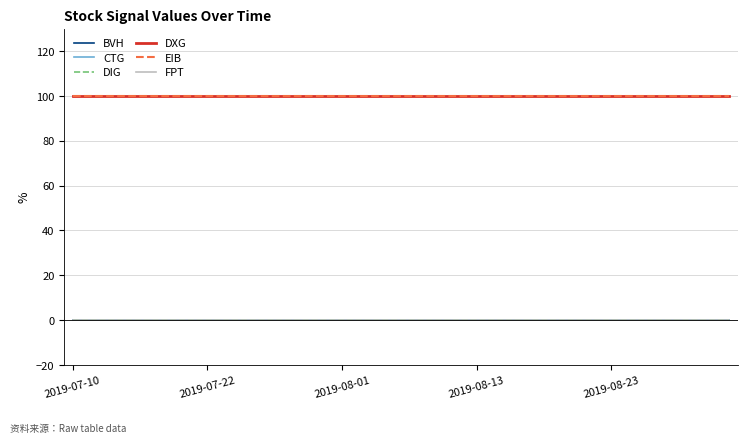

Is this an area chart (filled region under the line)?

No